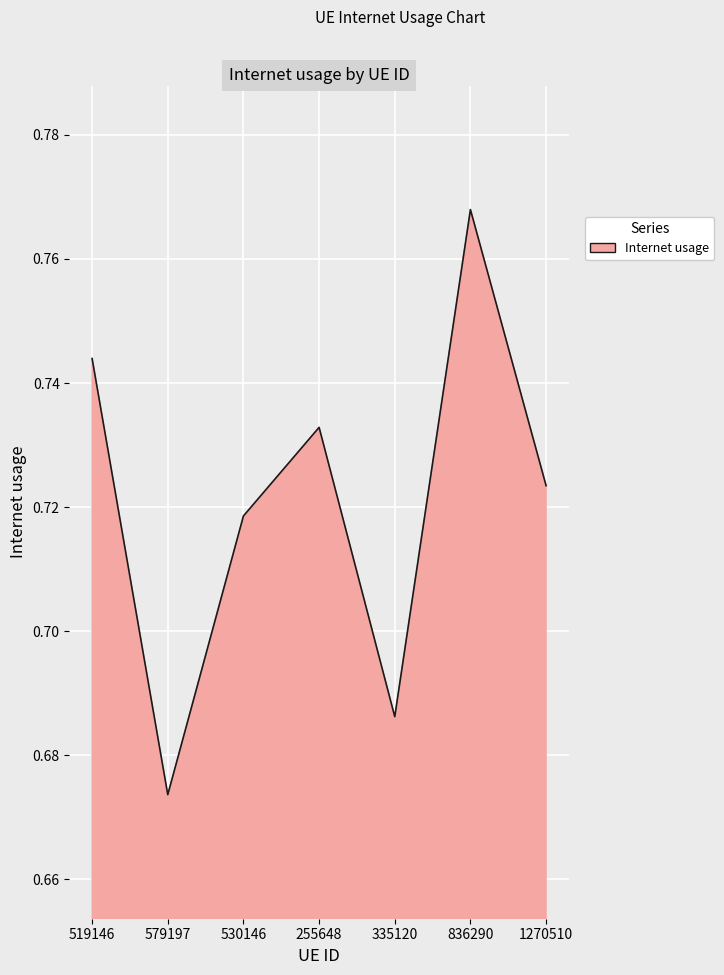

At which category does the data reach its first local valley?

579197